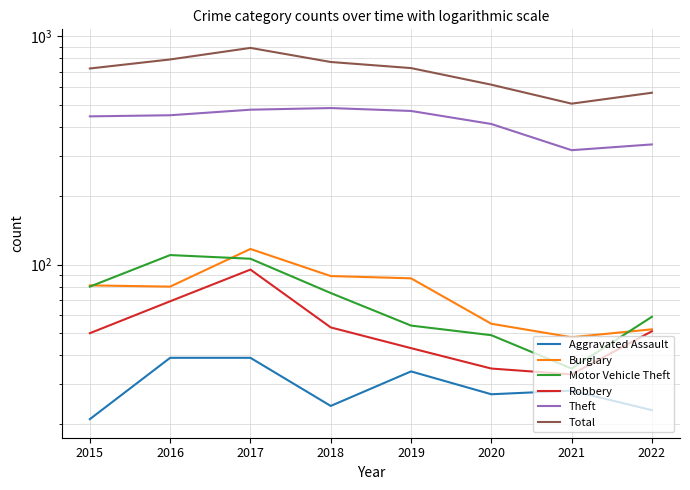

How many interior local peaks does the Theft series have?

1